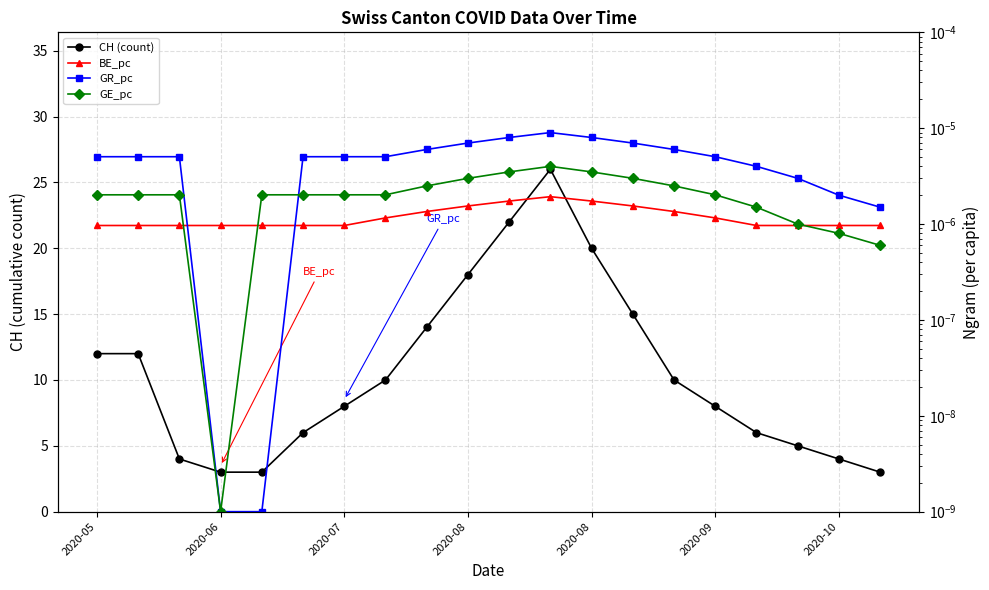

Is it true that GE_pc equals 0.0 at 10?

True